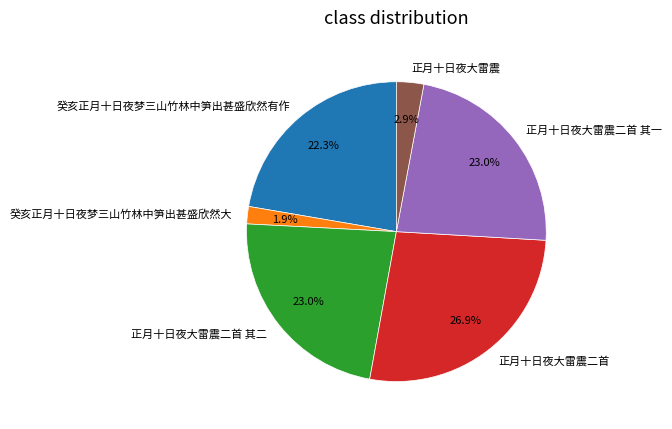

What is the ratio of the value at 正月十日夜大雷震二首 其一 to the value at 癸亥正月十日夜梦三山竹林中笋出甚盛欣然有作?

1.0